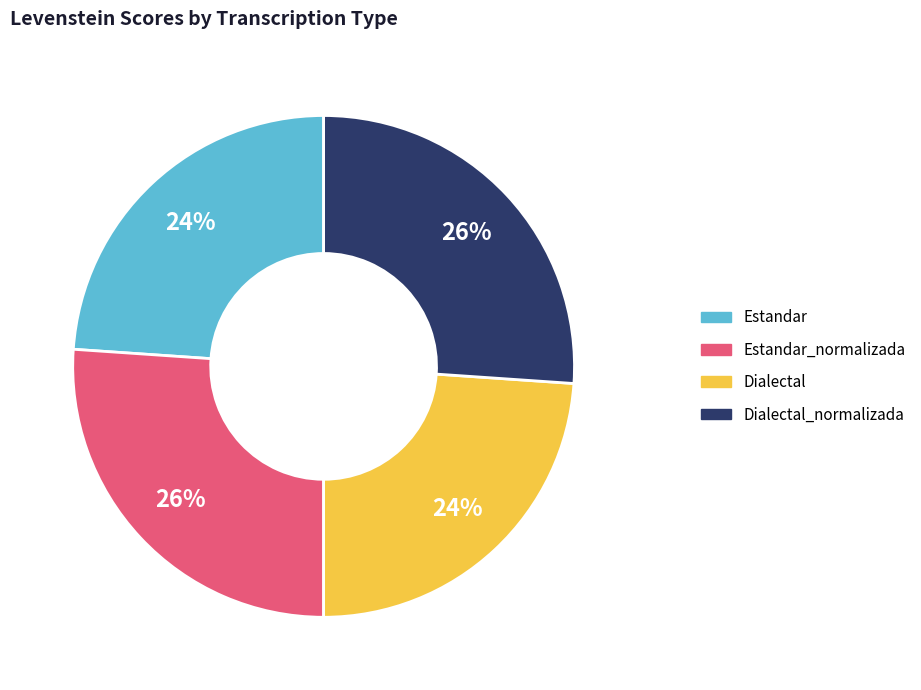

To the nearest percent, what is the average slice percentage?

25%